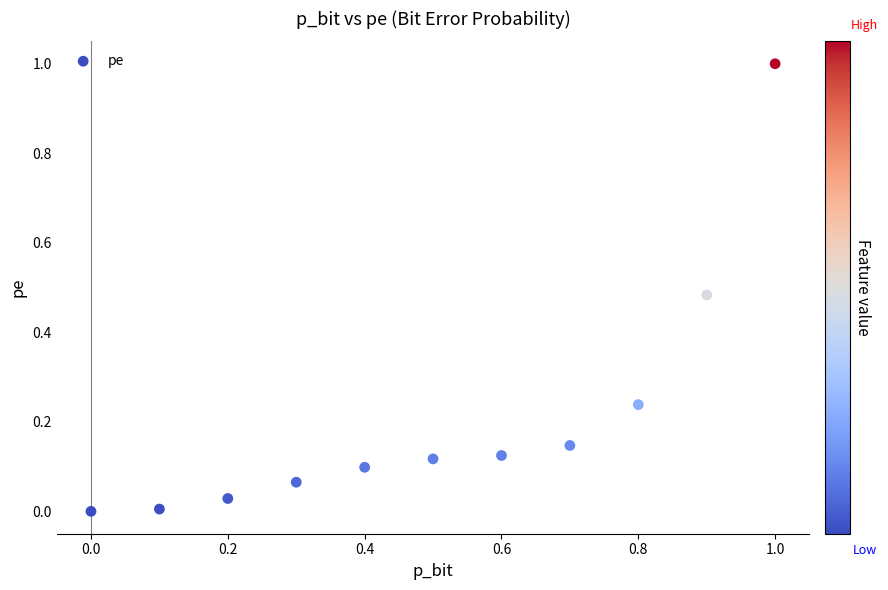

What is the range of X values (max minus min)?

1.0